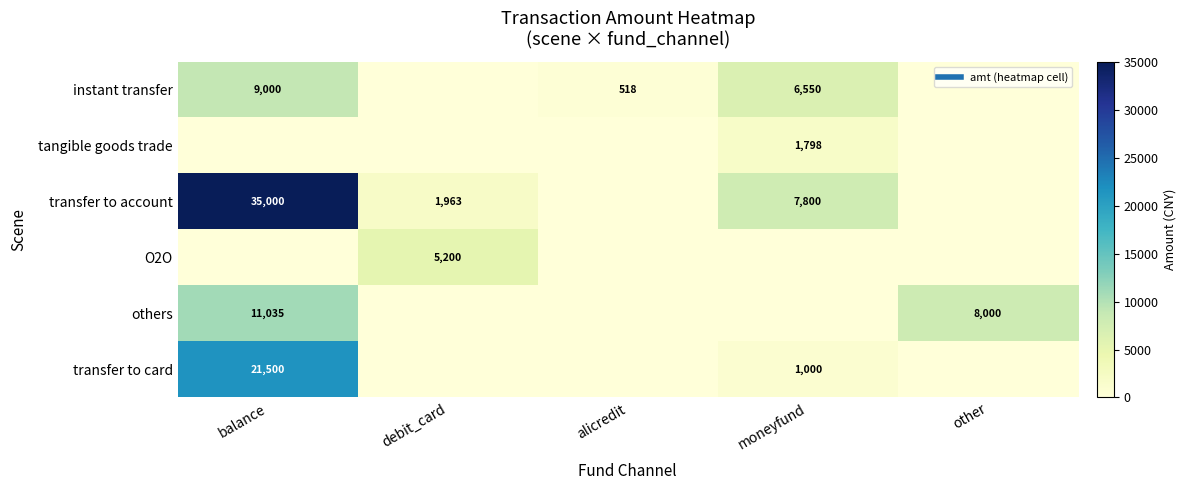

At how many categories does at least one series exceed 3030?

4